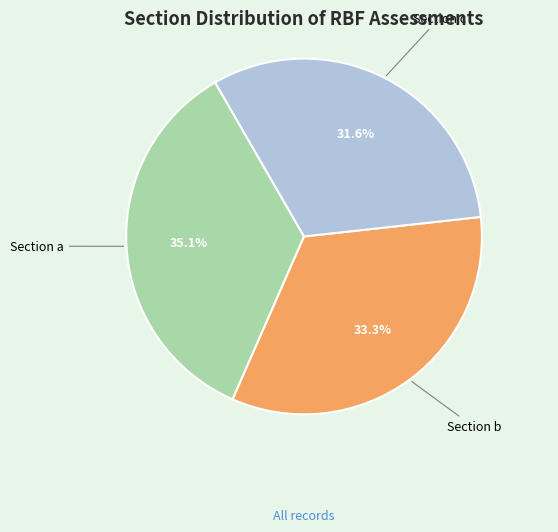

What portion of the pie excludes Section c?

68.4%